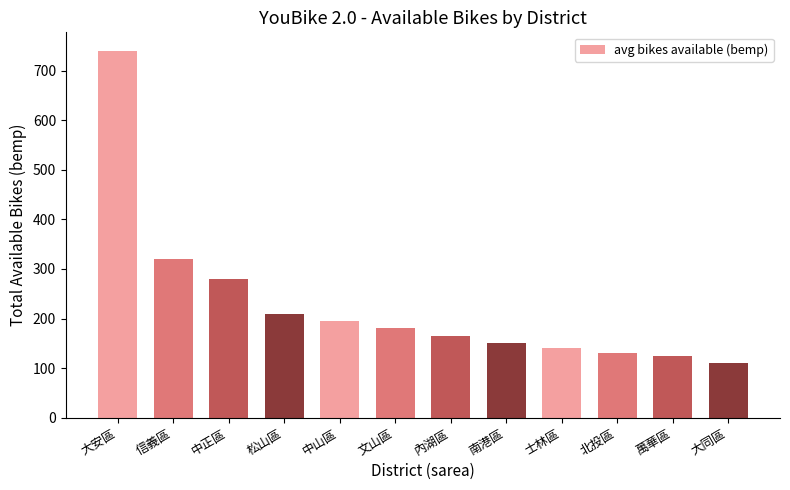

Is it true that the value at 中山區 is 89?

False